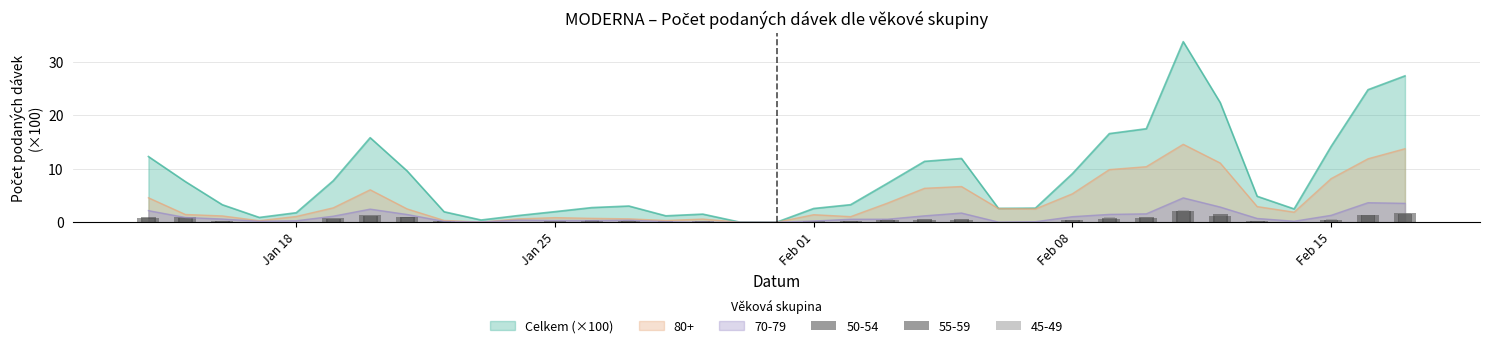

What position from the right is Jan 18?

31